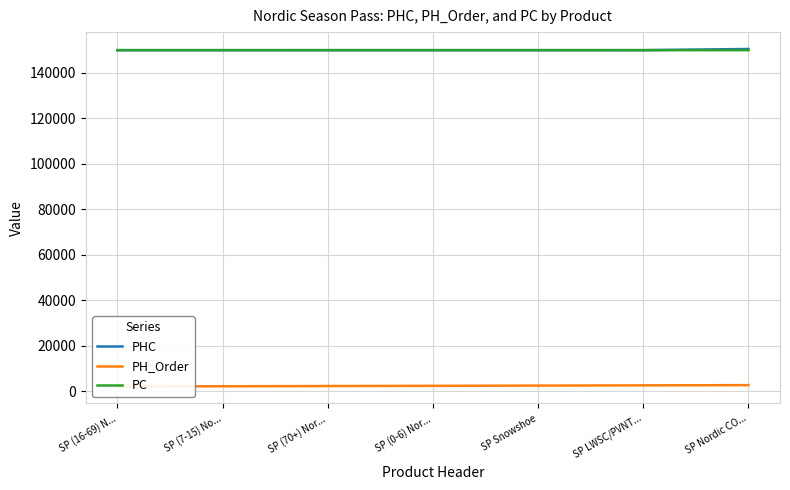

What are all the series names shown in the legend?

PHC, PH_Order, PC